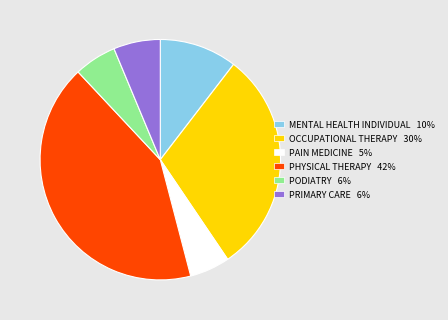

Is it true that PHYSICAL THERAPY is 42% of the pie?

True